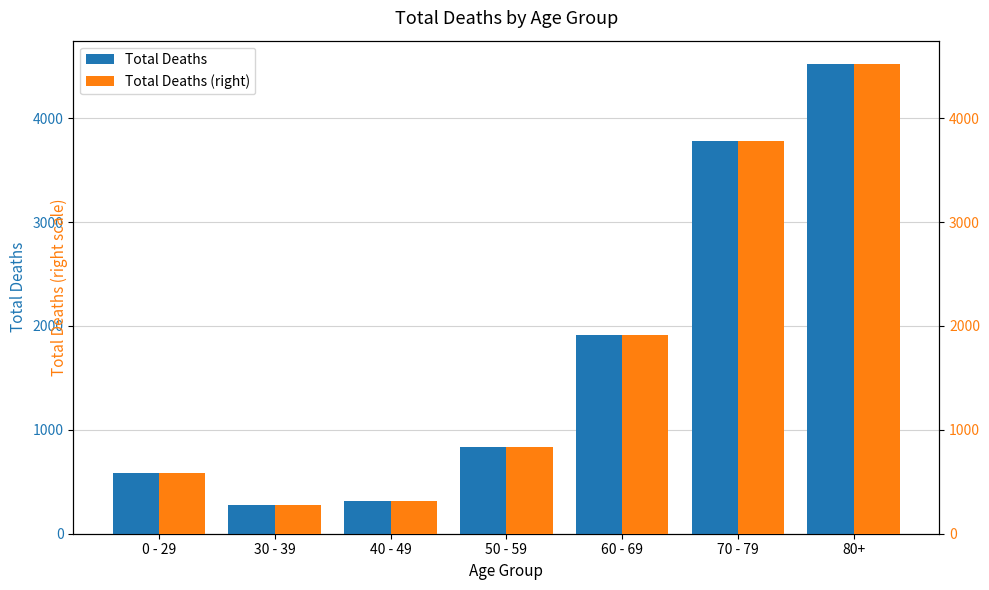

Which series has the largest total across all categories?

Total Deaths (left)